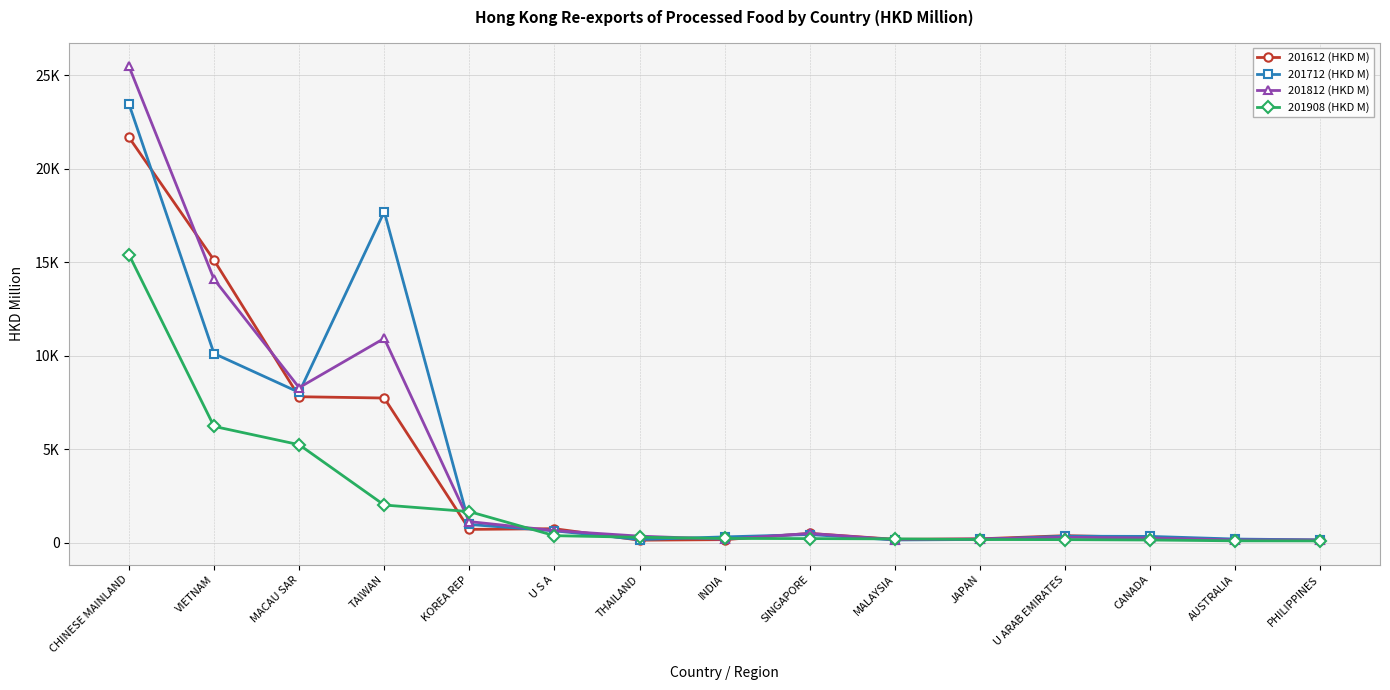

List the series in order of their peak value, lowest first.

201908 (HKD M), 201612 (HKD M), 201712 (HKD M), 201812 (HKD M)